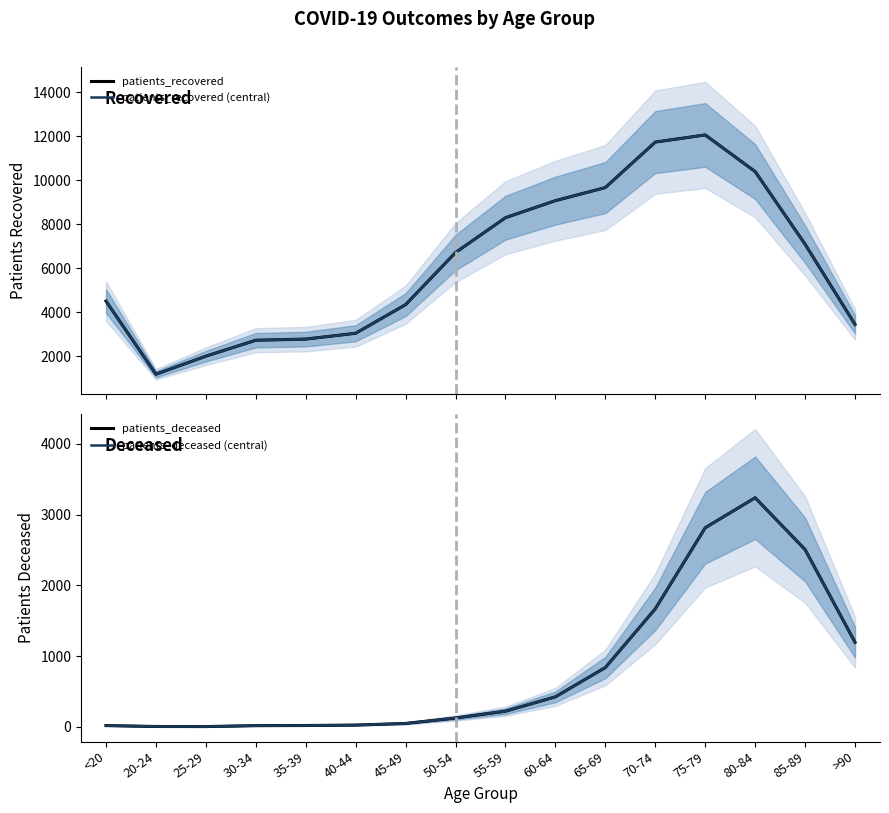

What is the approximate value of patients_deceased at 30-34, to the nearest 10?

20